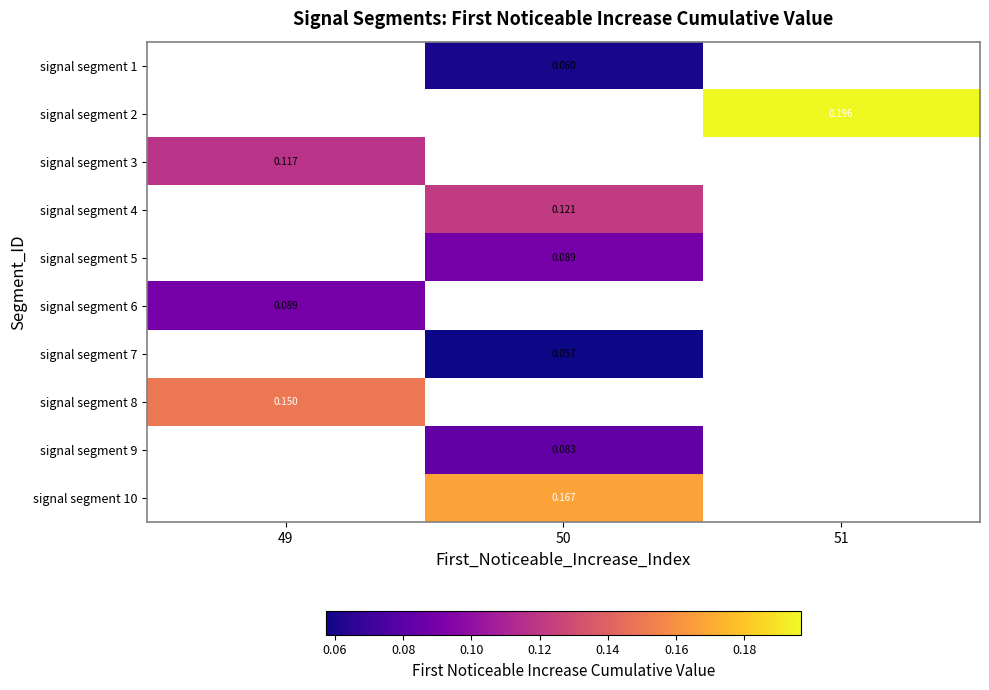

Which has a higher value, 51 or 50?

50